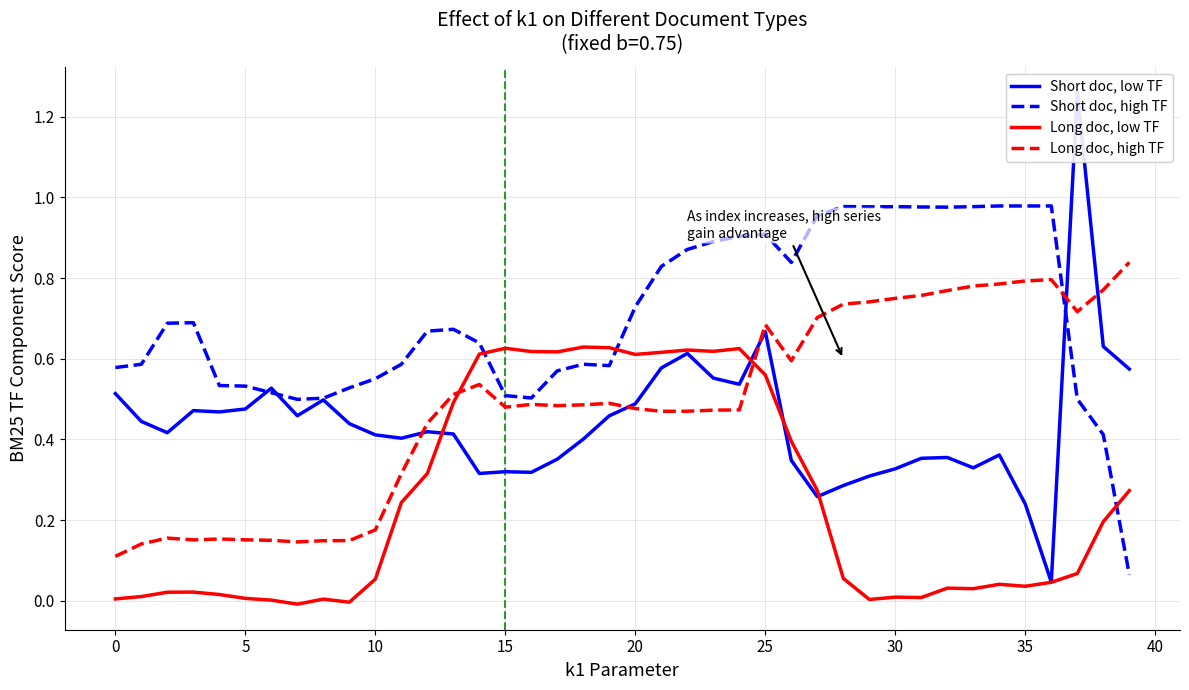

How many interior local valleys does the col_9 scaled (dashed, high) series have?

6